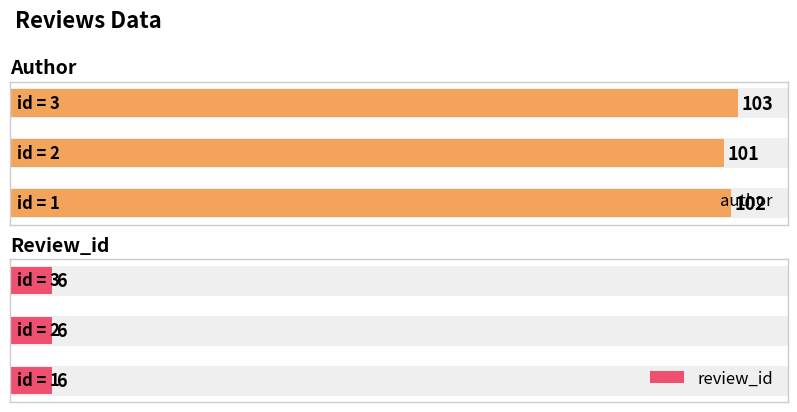

How many bars are there in each group?

2